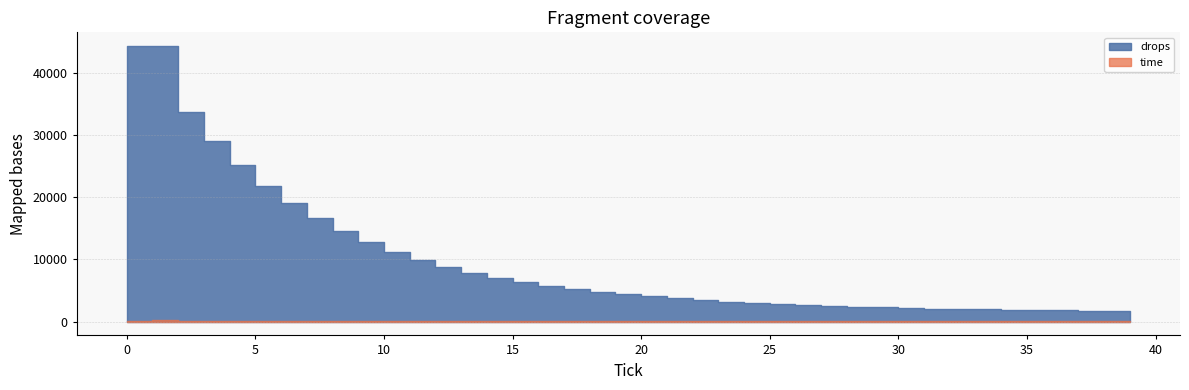

Rank the series at 27 from lowest to highest value.

time, drops